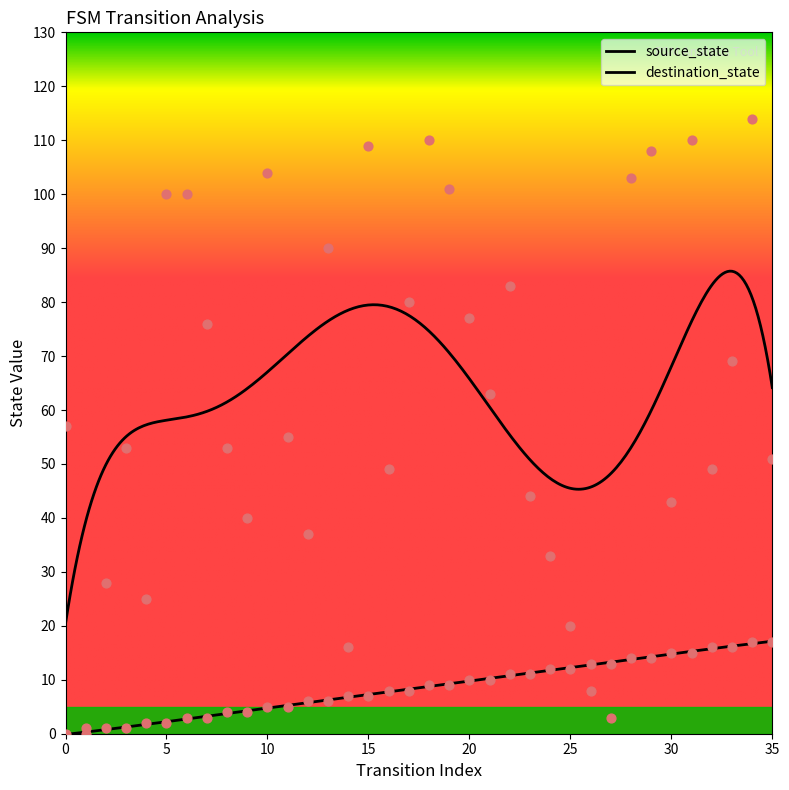

What are all the series names shown in the legend?

source_state, destination_state